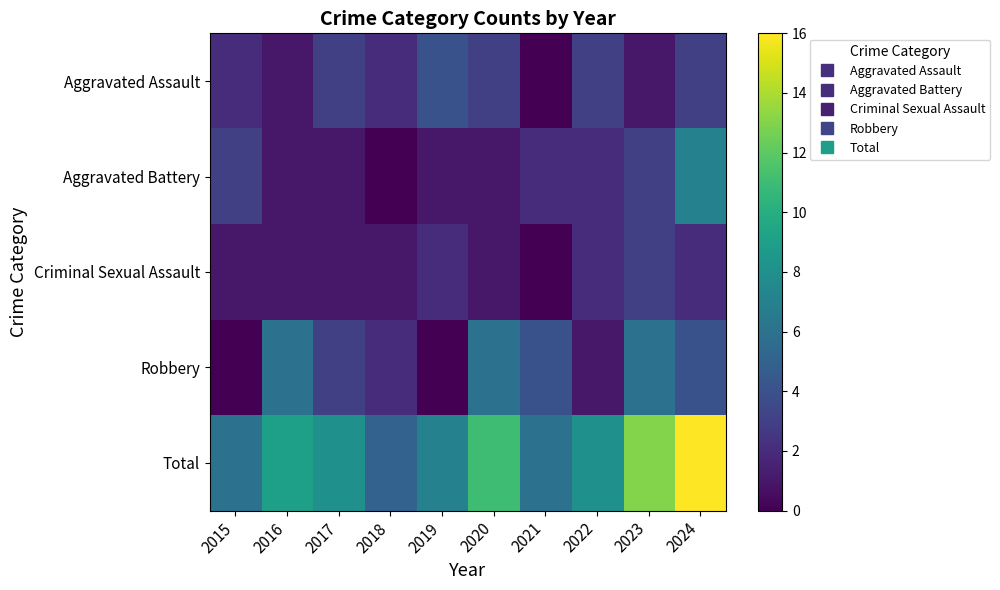

Rank the series by their maximum value, from lowest to highest.

Criminal Sexual Assault, Aggravated Assault, Robbery, Aggravated Battery, Total